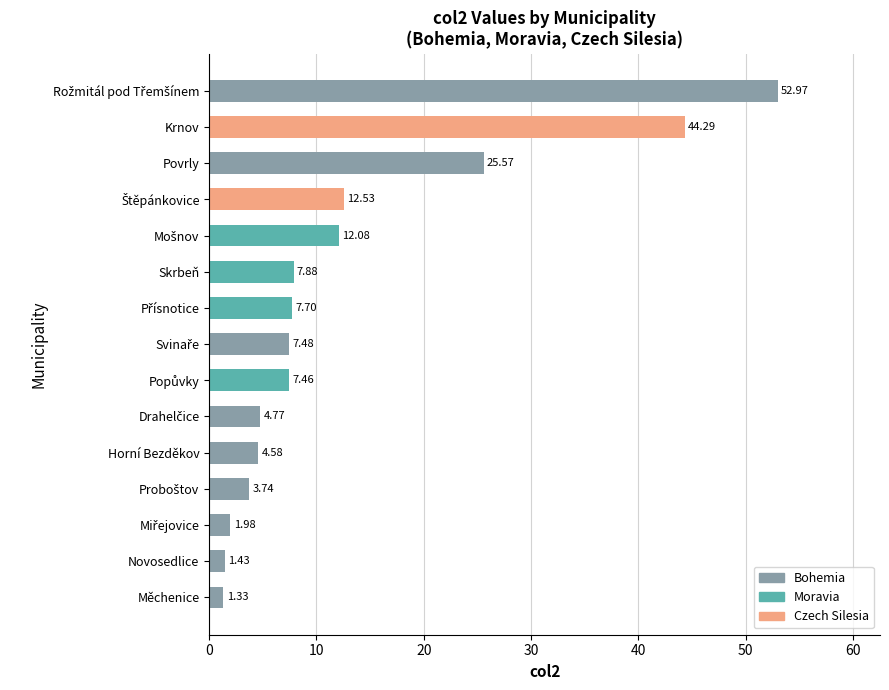

At which label is the value closest to 27?

Povrly